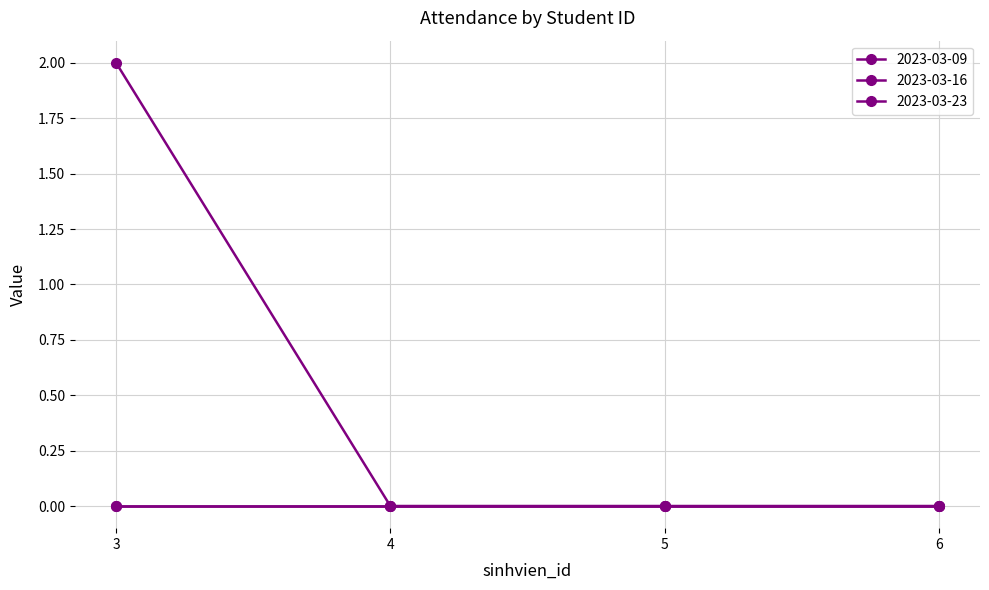

Which series has the largest total across all categories?

2023-03-09